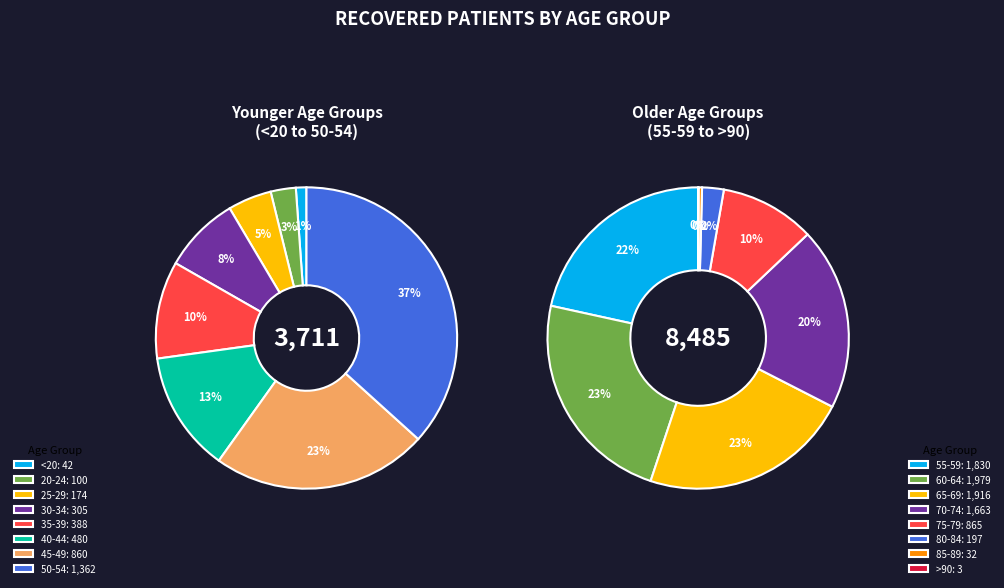

Combined, do 80-84 and 55-59 account for over 50%?

No